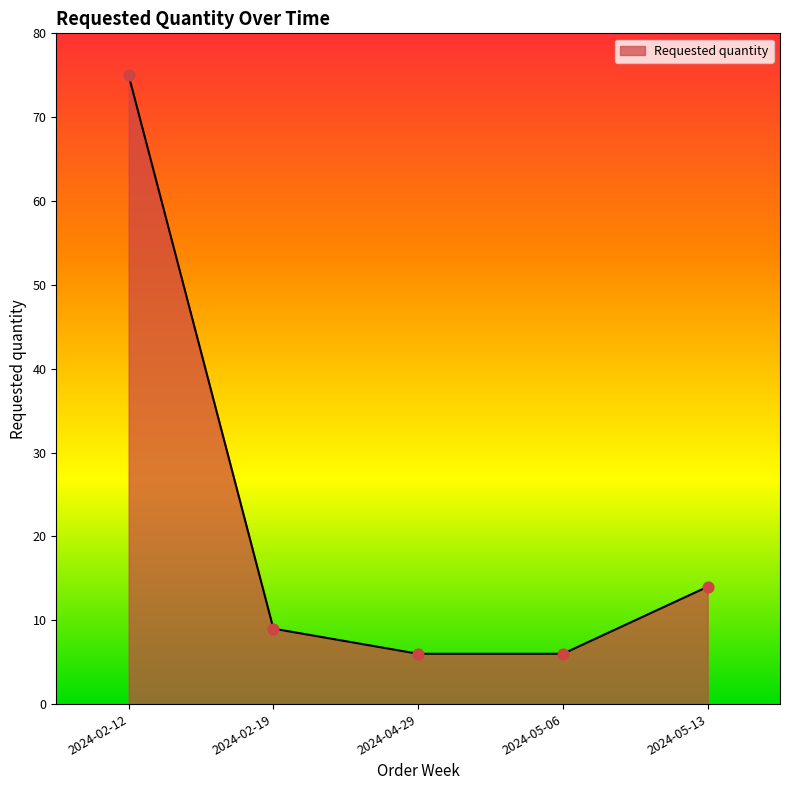

What is the change in value from 2024-02-12 to 2024-05-13?

-61